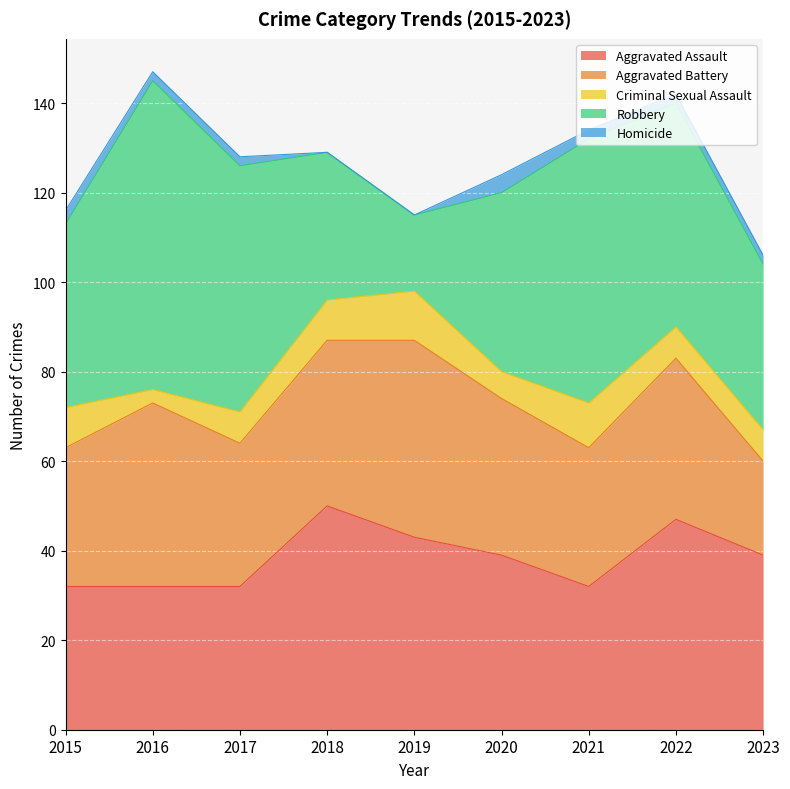

What is the maximum value shown in the chart?

69